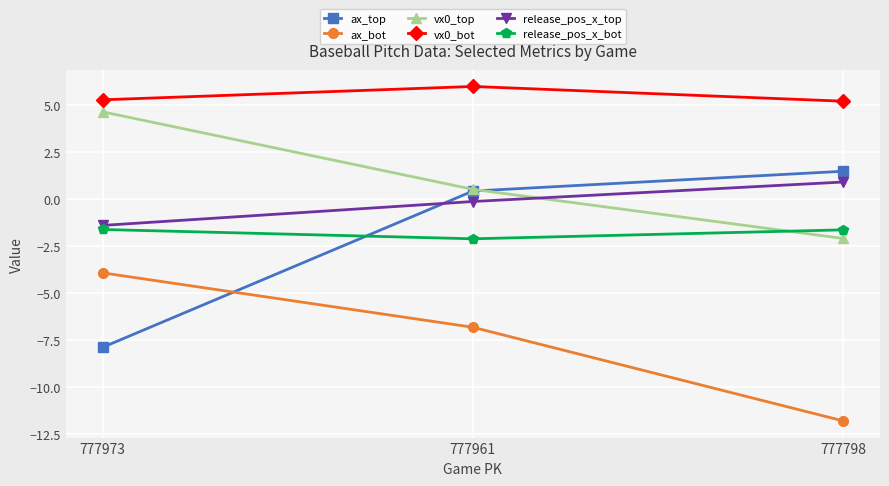

Which series has the largest total across all categories?

vx0_bot